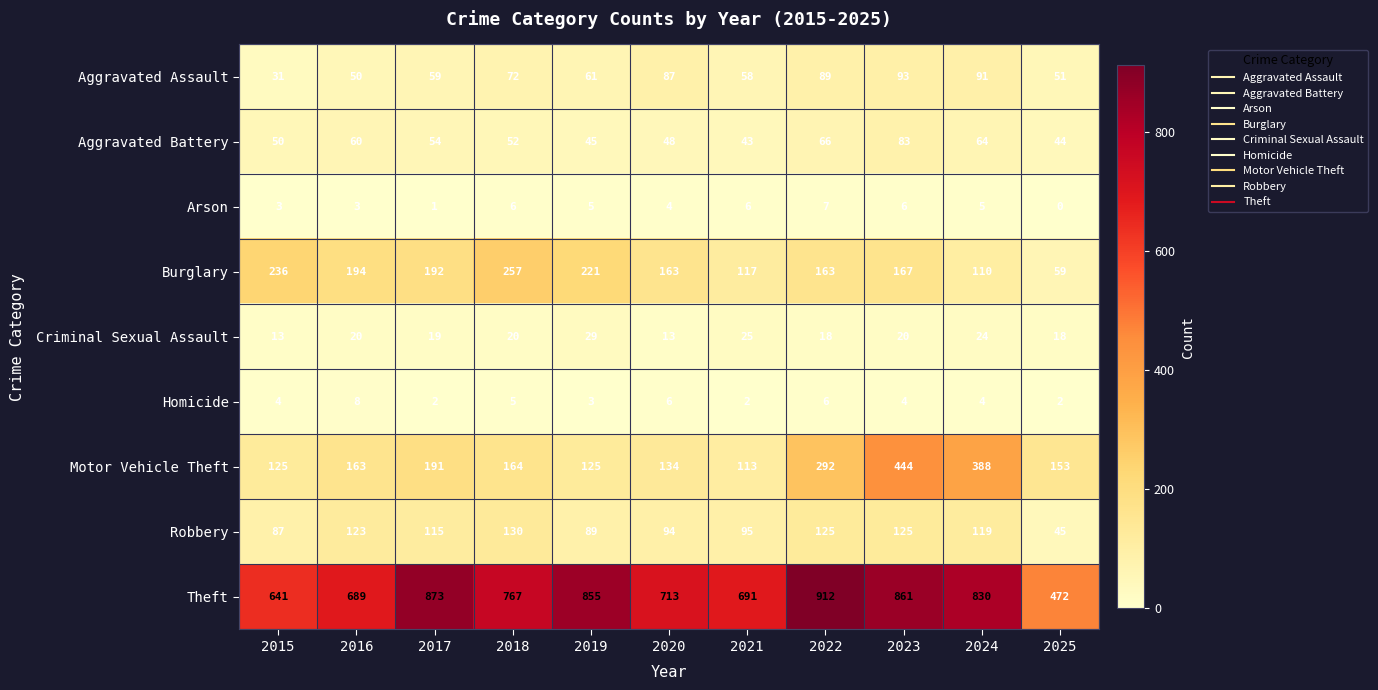

Which category has the highest value across all series?

2022